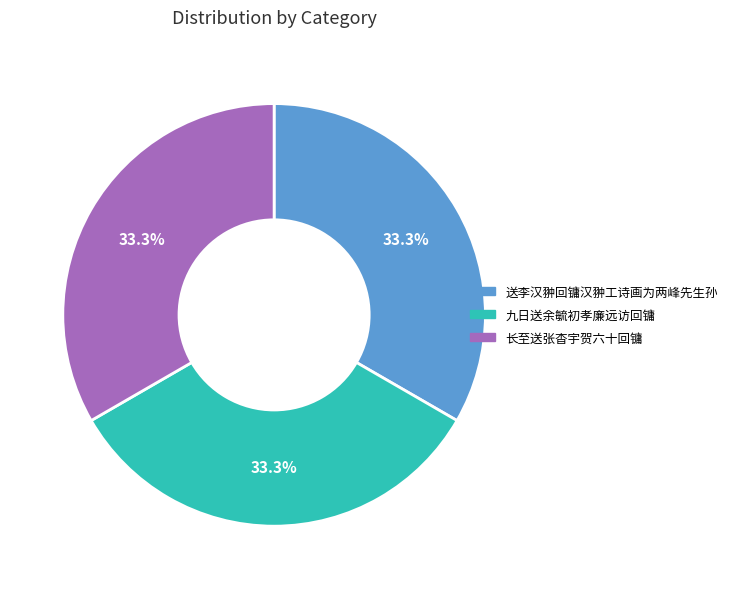

Combined, do 长至送张杳宇贺六十回镛 and 送李汉翀回镛汉翀工诗画为两峰先生孙 account for over 50%?

Yes